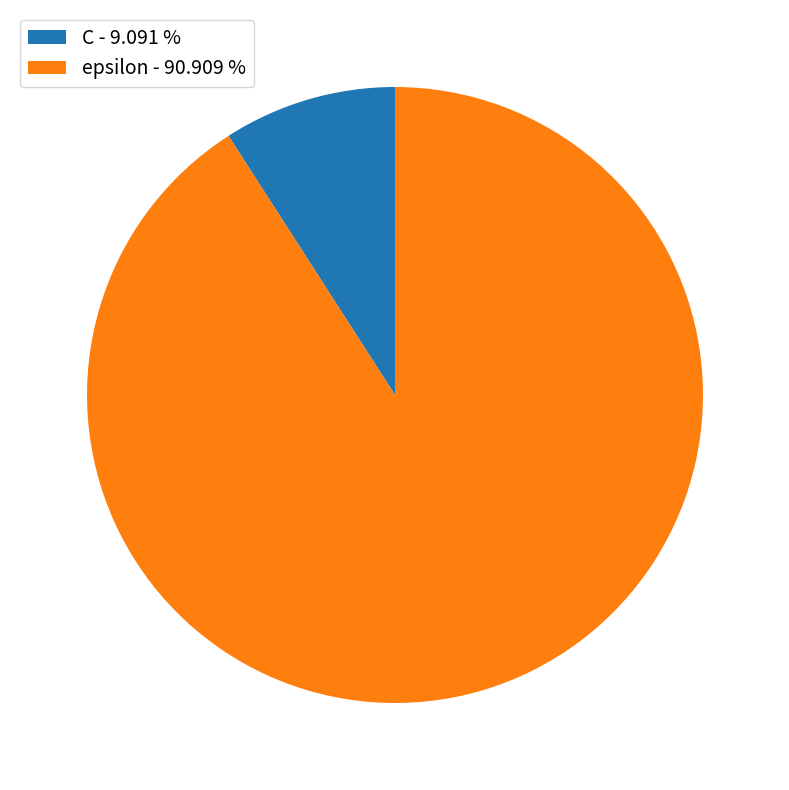

Is it true that epsilon is 91% of the pie?

True